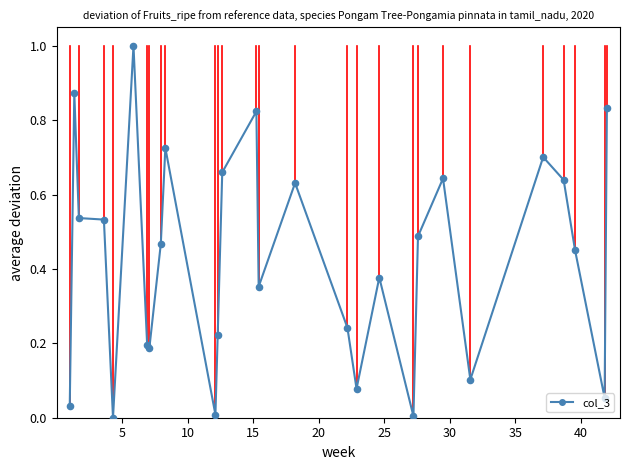

What is the greatest value displayed?

1.0